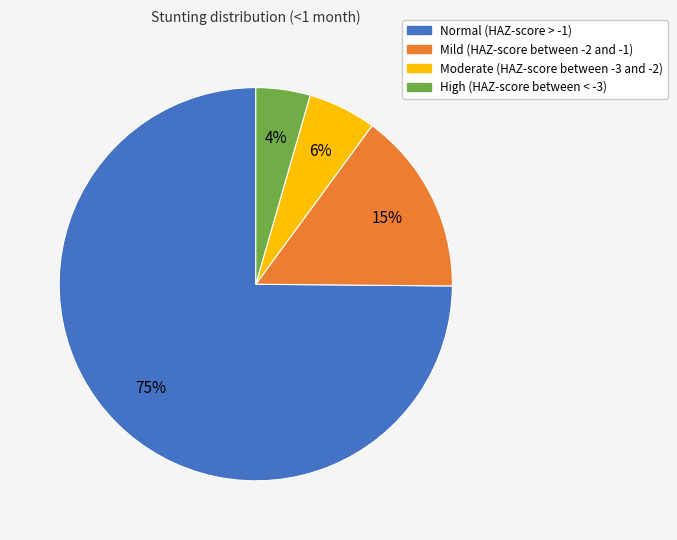

How many segments does this pie chart have?

4